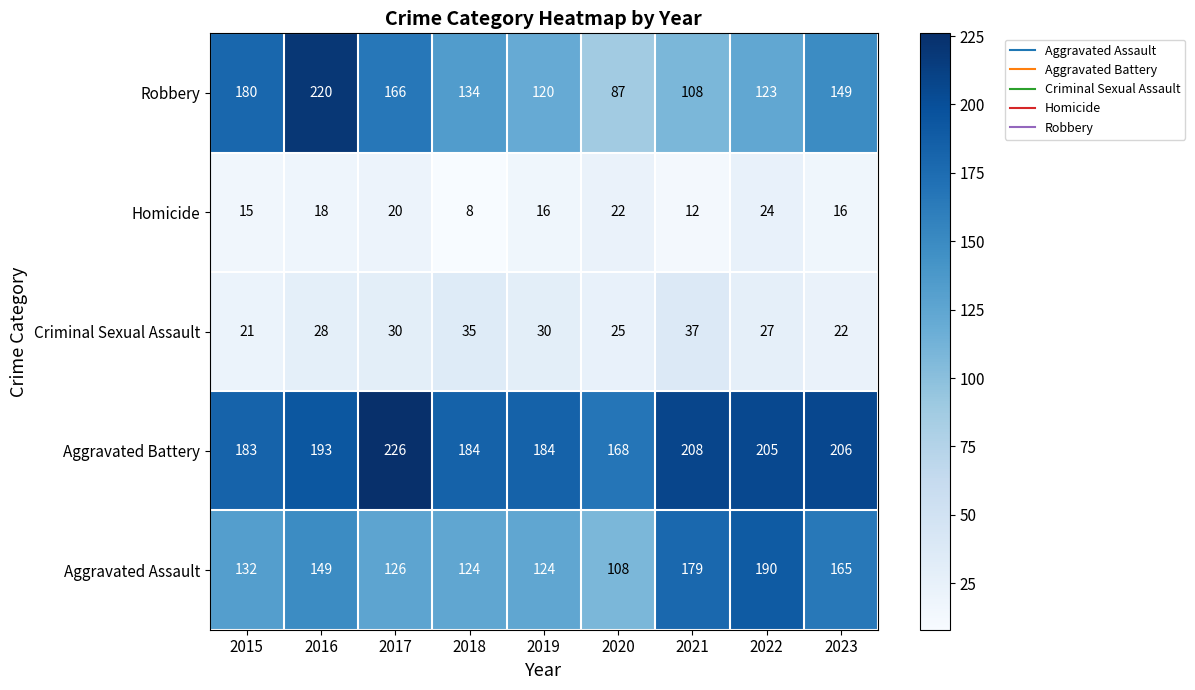

Rank the categories by Robbery value from highest to lowest.

2016, 2015, 2017, 2023, 2018, 2022, 2019, 2021, 2020